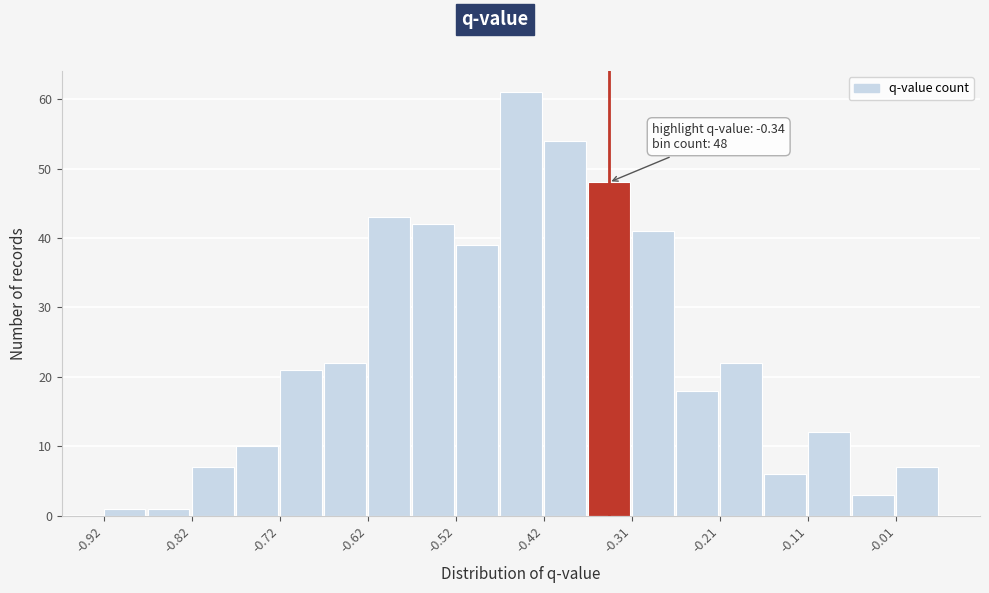

Read against the x-axis, roughly where is the centre of the tallest bar?

-0.44